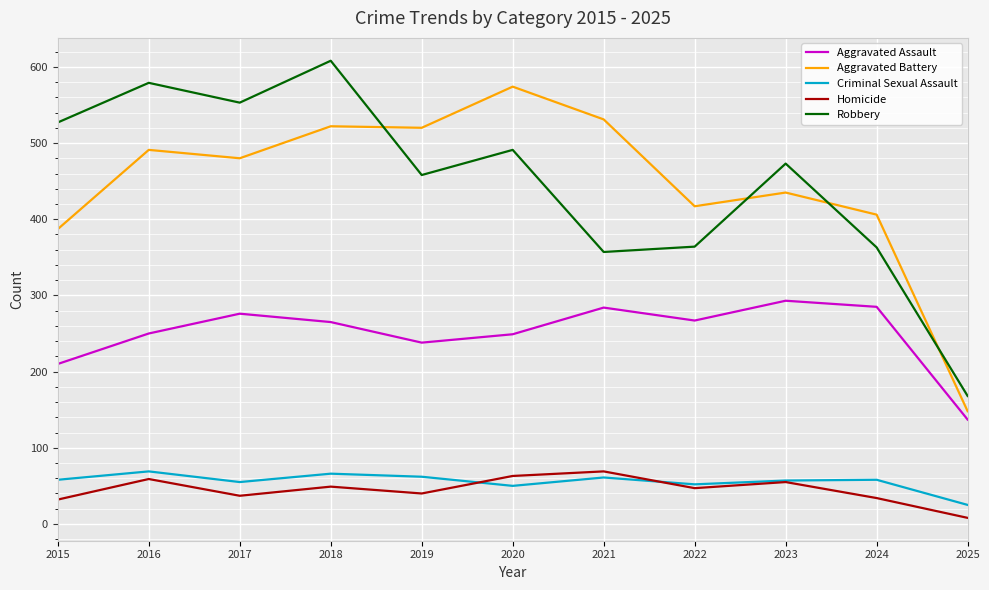

What is the total value across all series at 2020?

1427